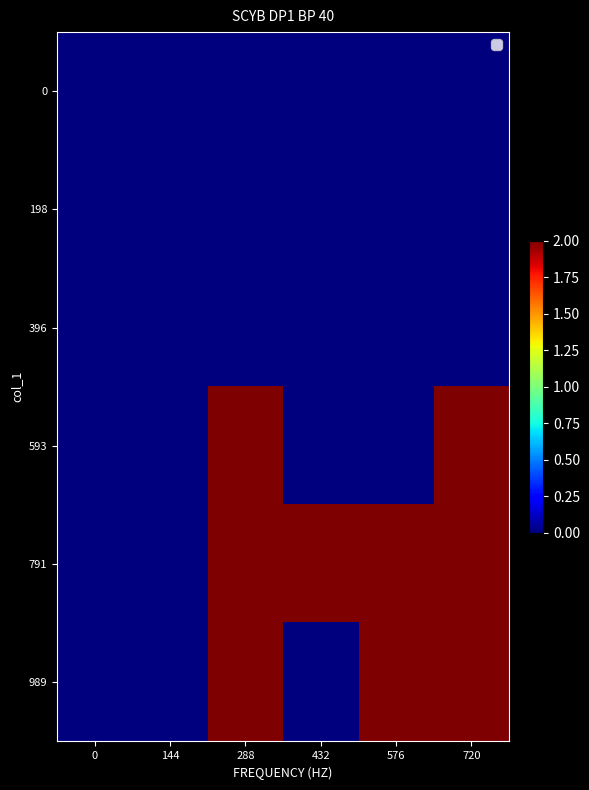

At 144, list the series in order from largest to smallest.

0, 198, 396, 593, 791, 989